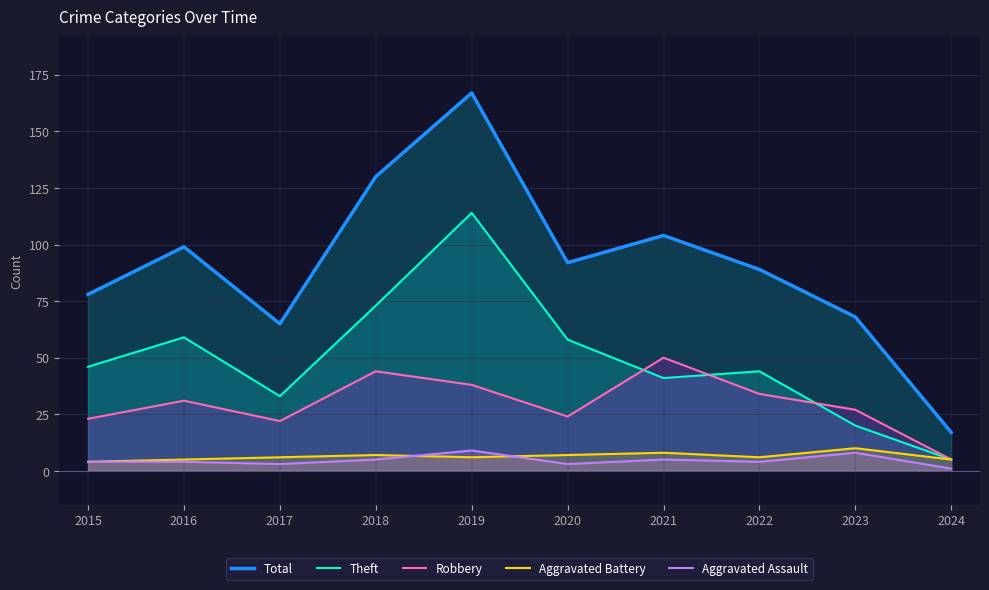

What value does the Total series have at 2021, to the nearest 50?

100